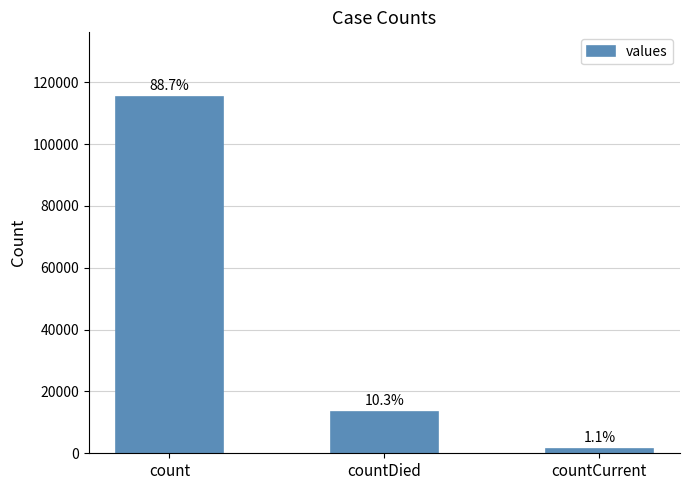

What is the label of the 2nd bar from the left?

countDied